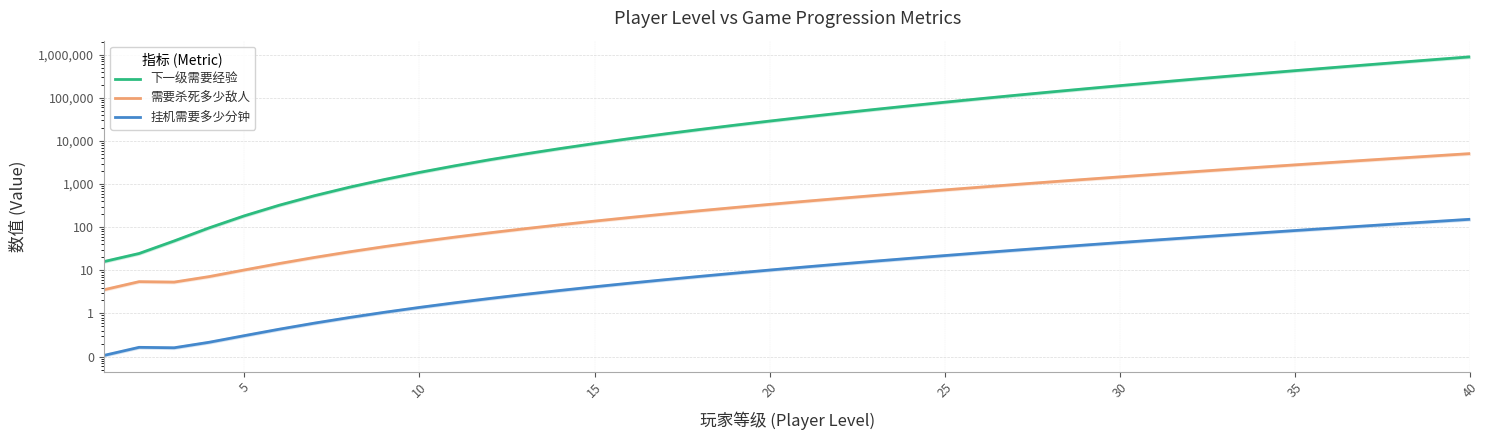

Read the 下一级需要经验 value at 40.

895878.4